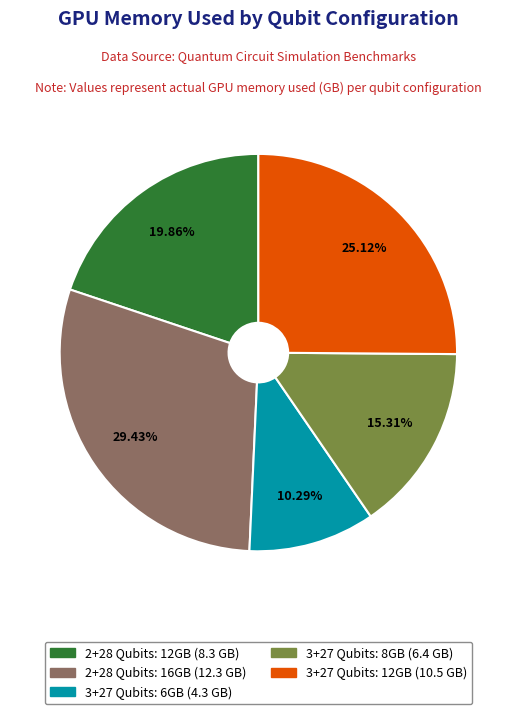

Is it true that 3+27 Qubits: 6GB is 20% of the pie?

False